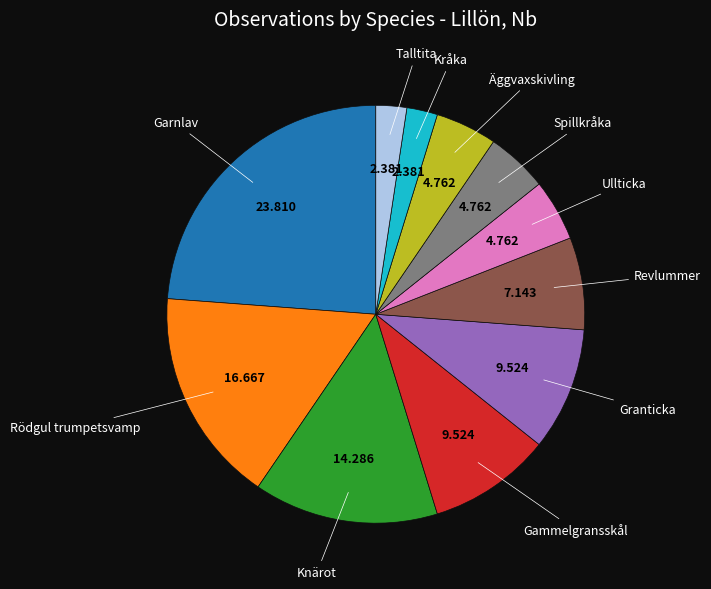

Is there any slice that represents more than half of the pie?

No